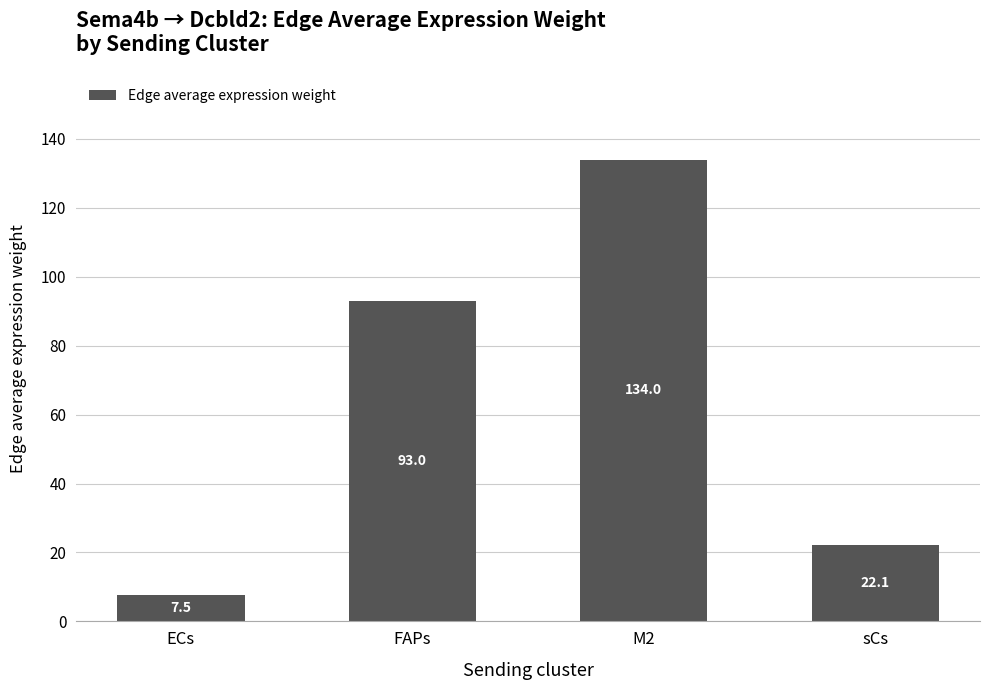

Does the chart contain stacked bars?

No